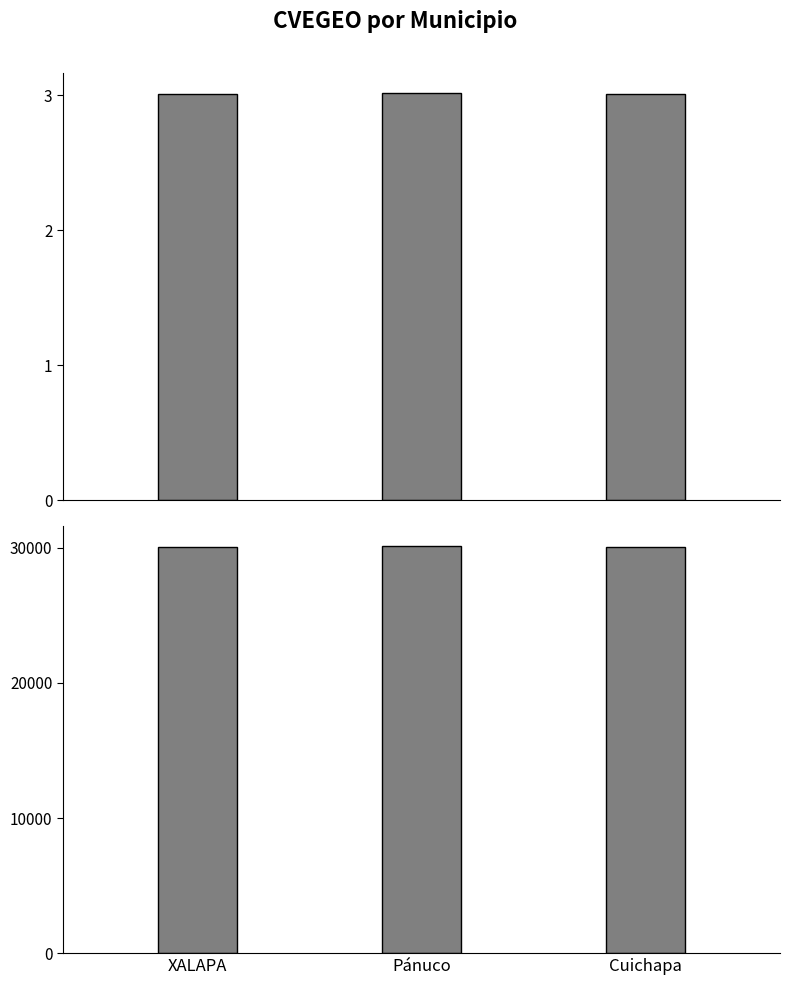

Is the value of CVEGEO at XALAPA greater than the value of CVEGEO (÷10⁴) at Cuichapa?

Yes